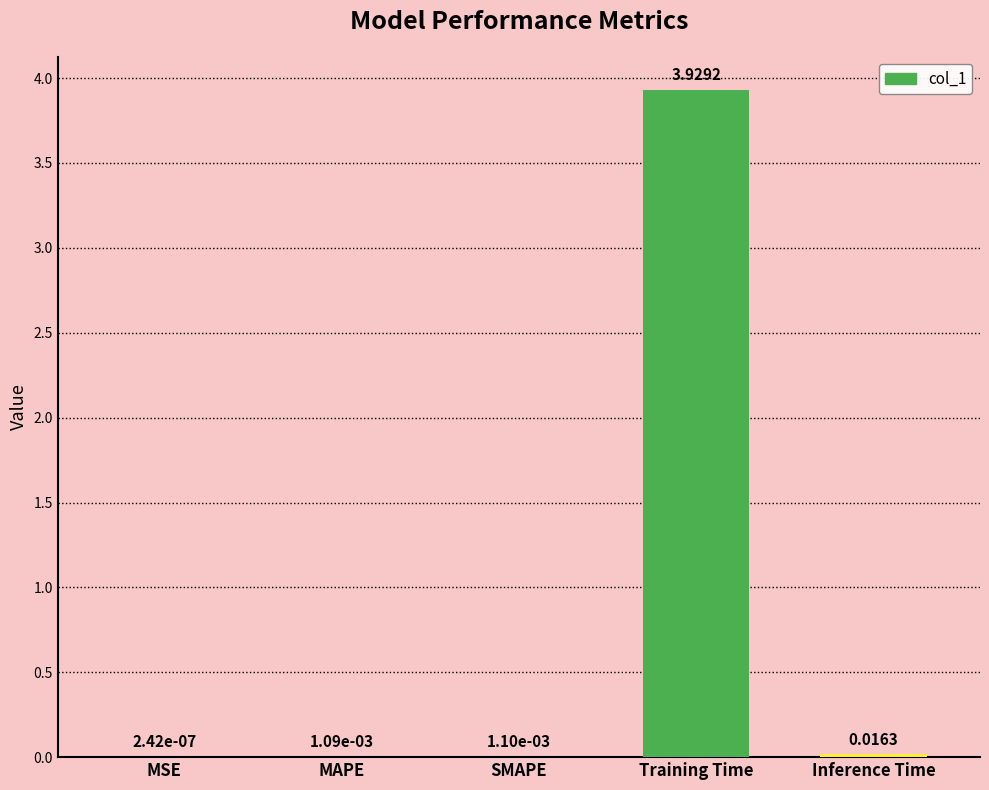

At which category does the chart reach its peak across all series?

Training Time